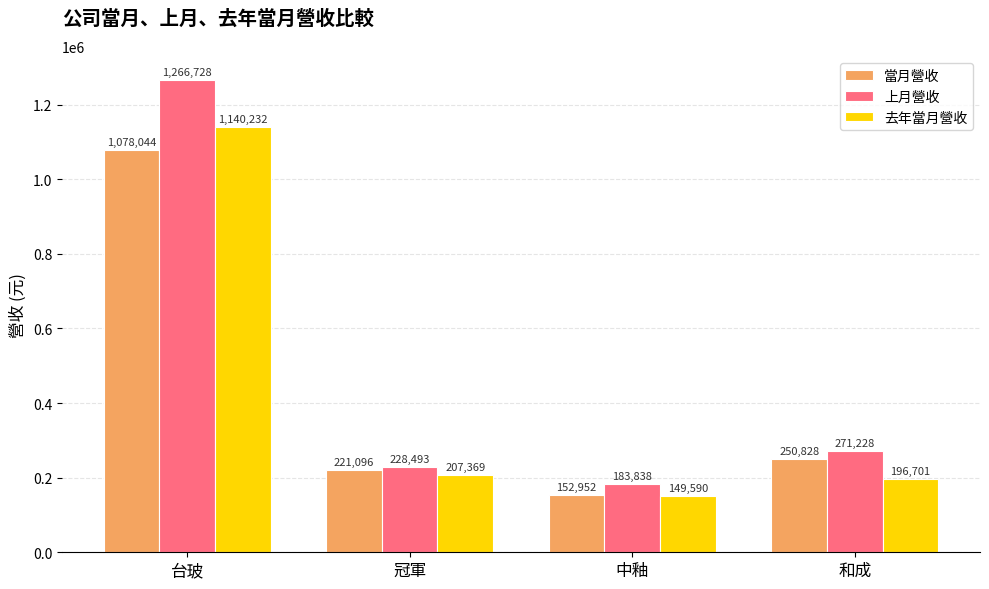

List the labels in order of 去年當月營收 value, smallest first.

中釉, 和成, 冠軍, 台玻